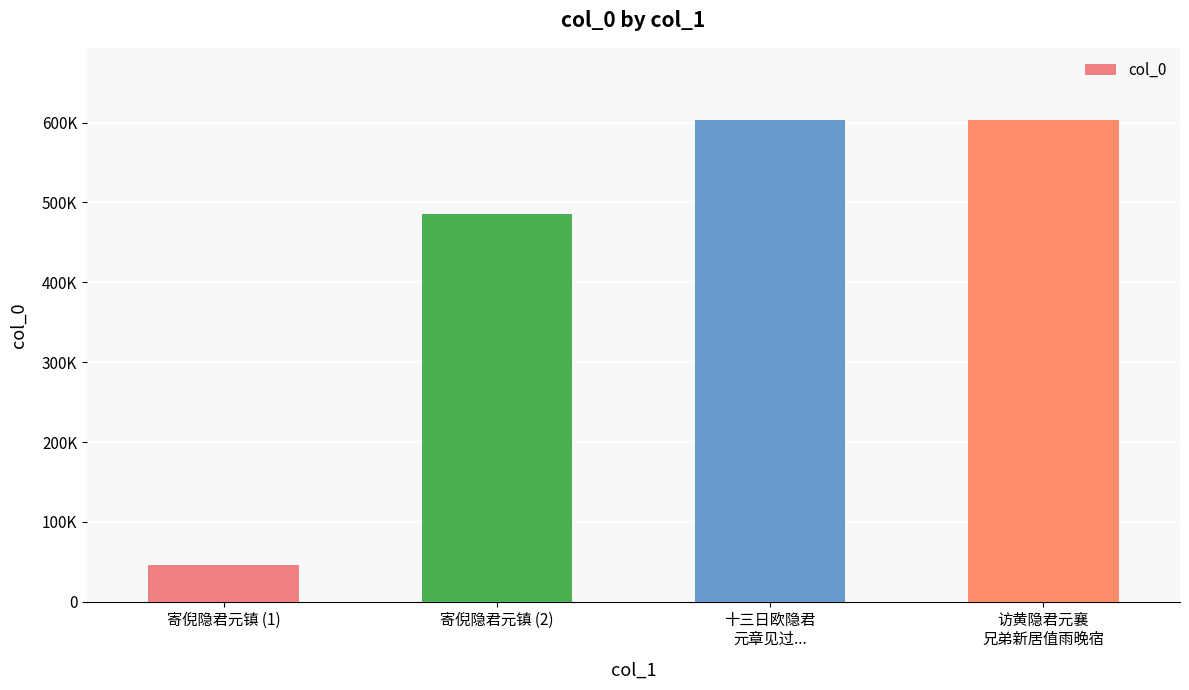

Are the bars horizontal?

No